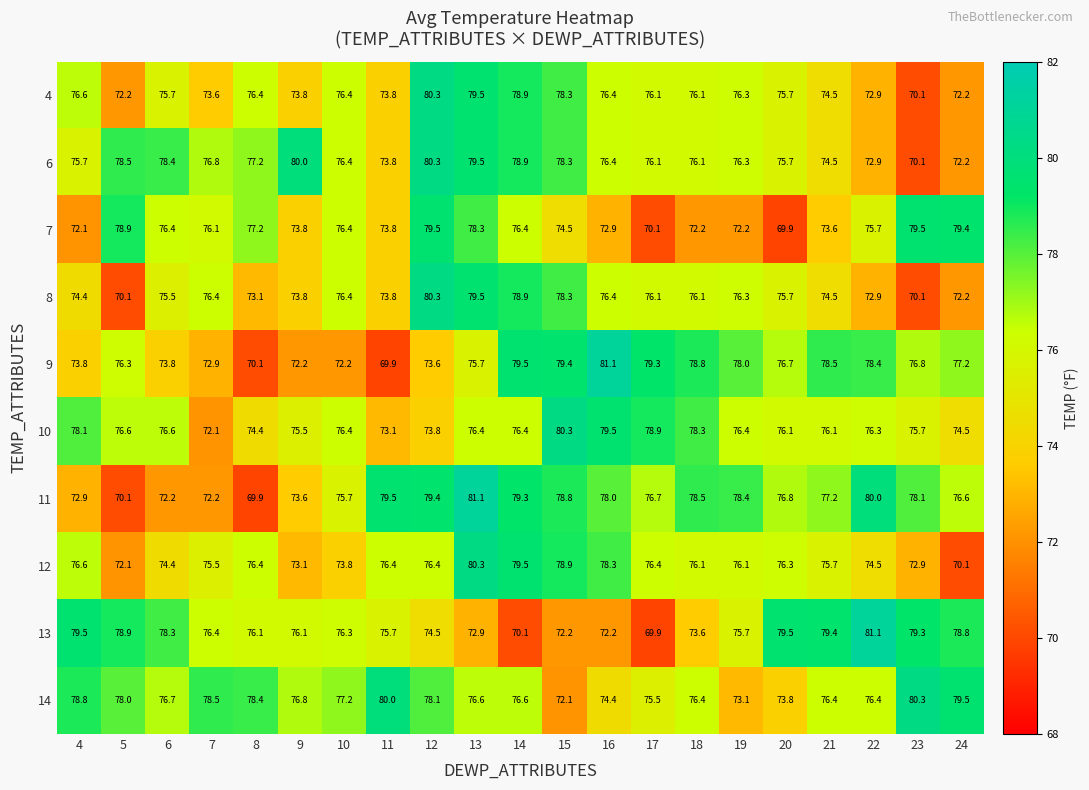

What is the greatest value displayed?

81.1